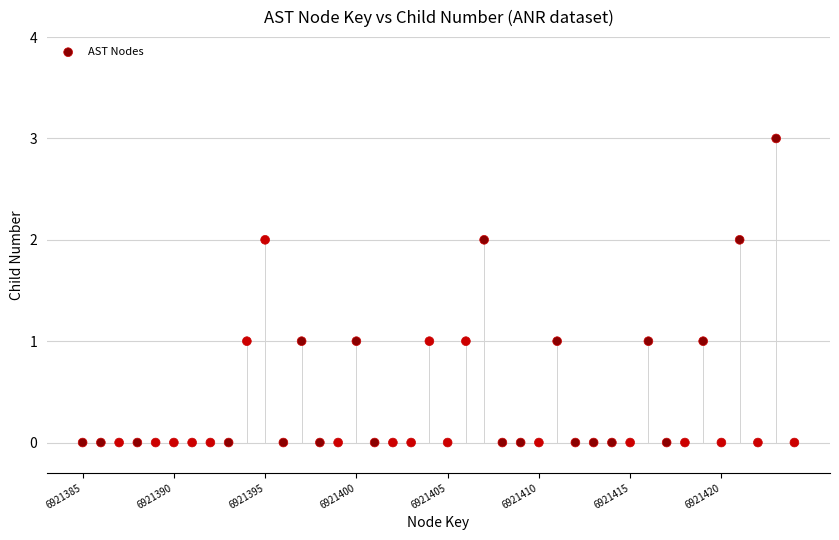

What is the range of Y values (max minus min)?

3